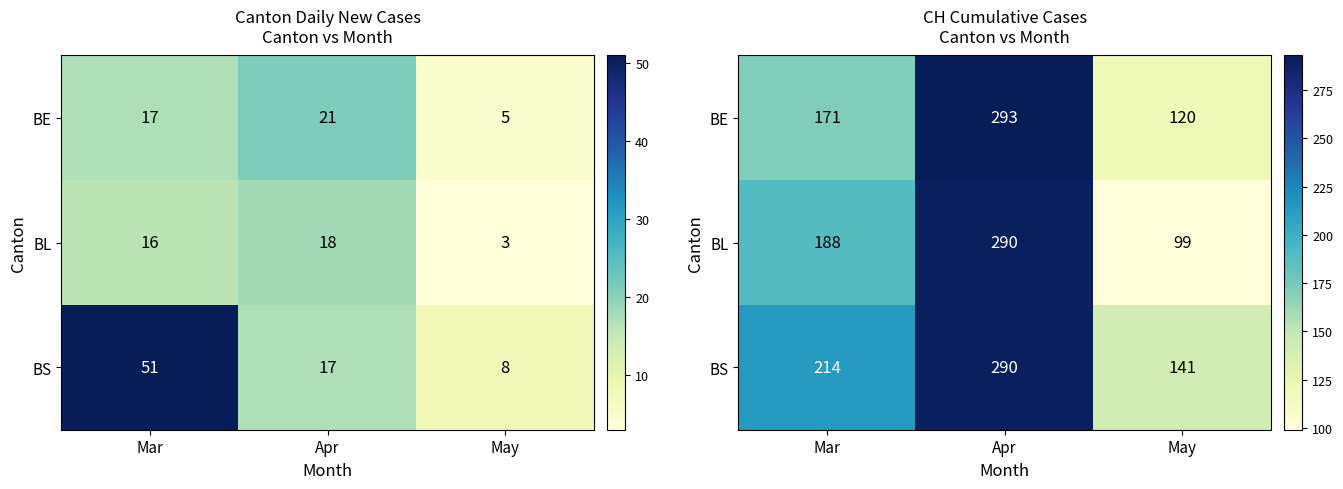

Is the value of BL at May greater than the value of BE at Mar?

No